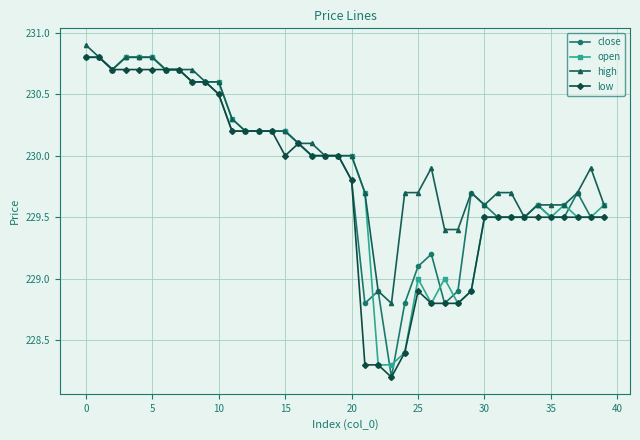

What is the maximum value shown in the chart?

230.9